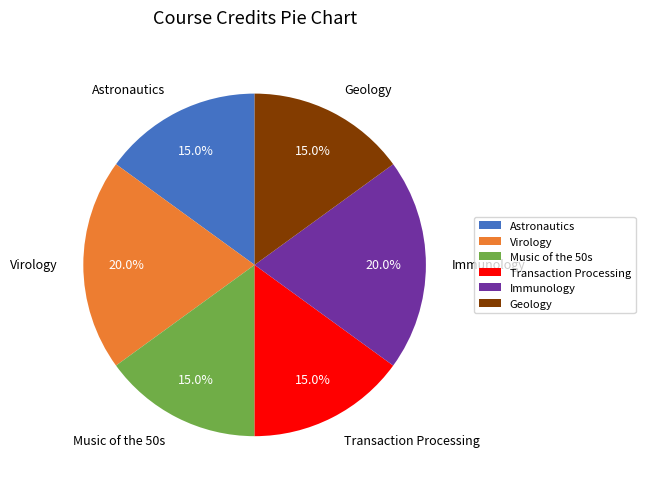

True or false: Transaction Processing accounts for 15% of the total.

True